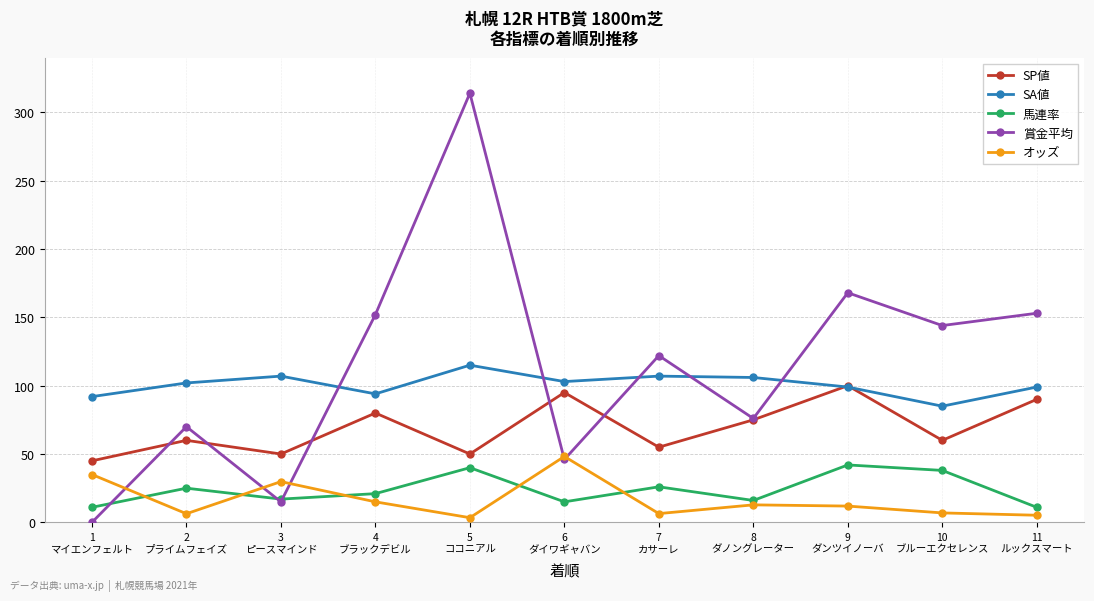

List the series in order of their peak value, highest first.

賞金平均, SA値, SP値, オッズ, 馬連率